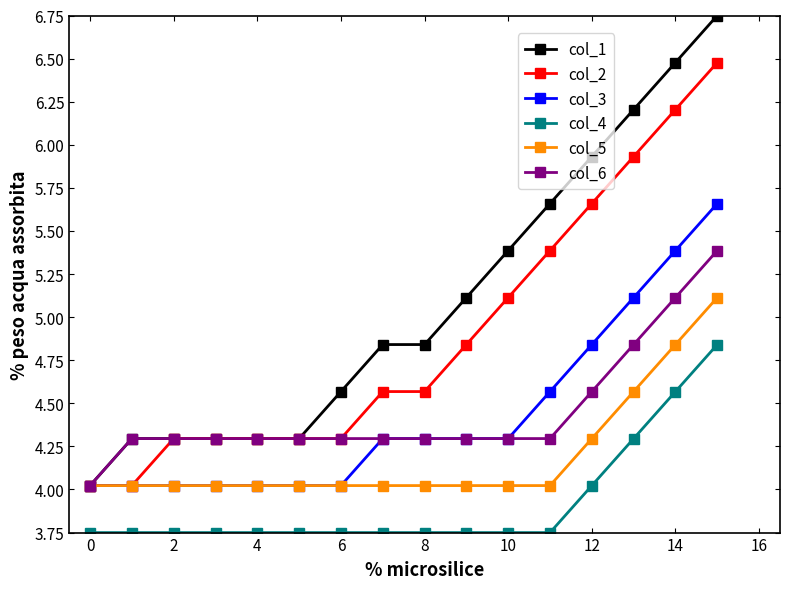

List the series in order of their peak value, lowest first.

col_4, col_5, col_6, col_3, col_2, col_1